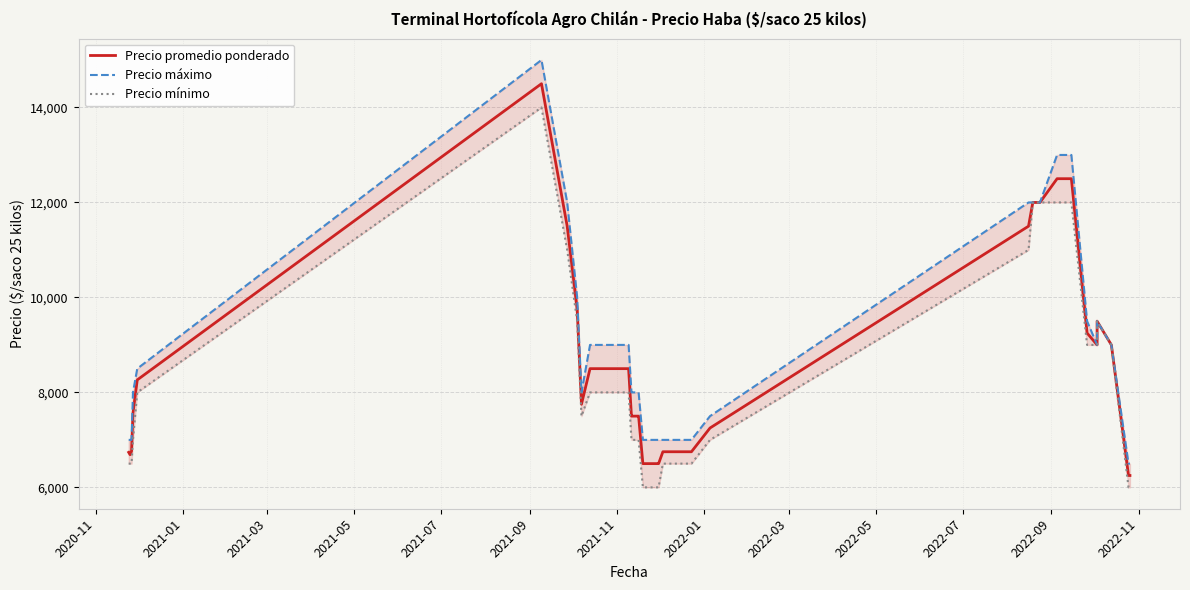

Which series has the largest total across all categories?

Precio máximo